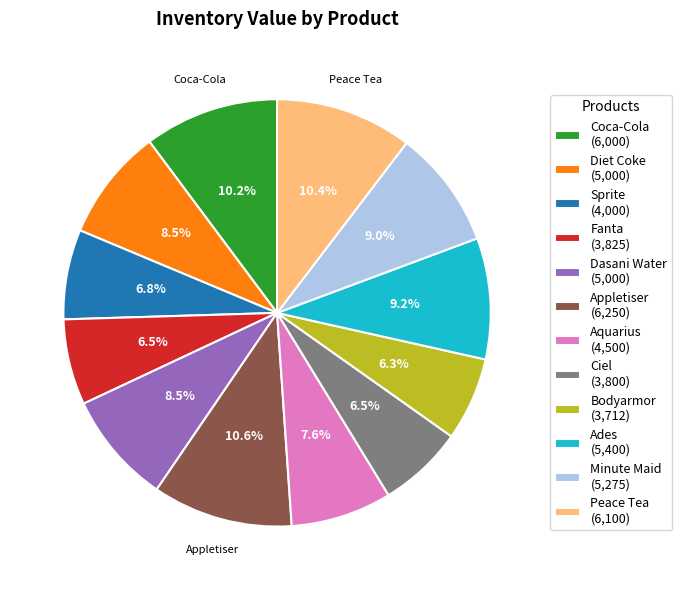

How many slices are in this pie chart?

12